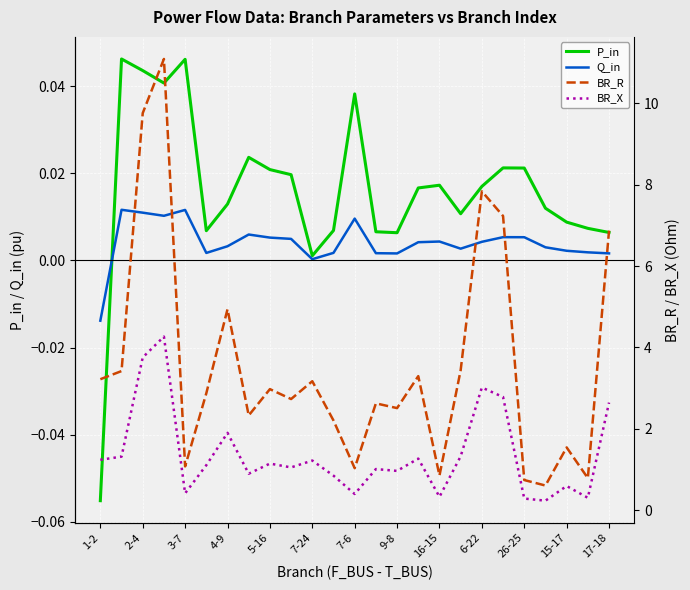

Which category has the lowest value in the P_in series?

1-2